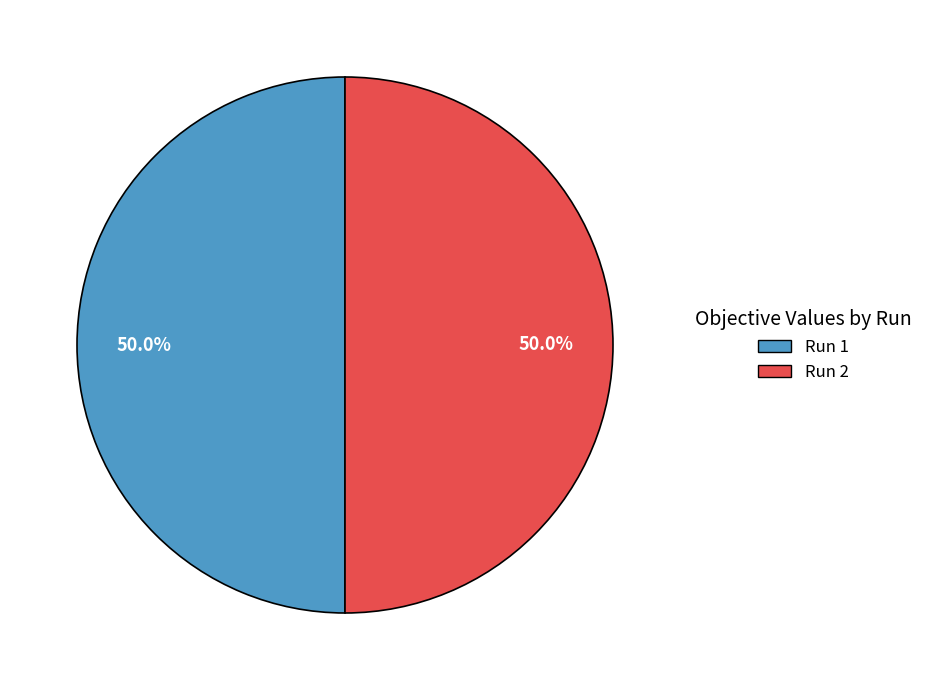

What percentage is the Run 2 slice, to the nearest percent?

50%